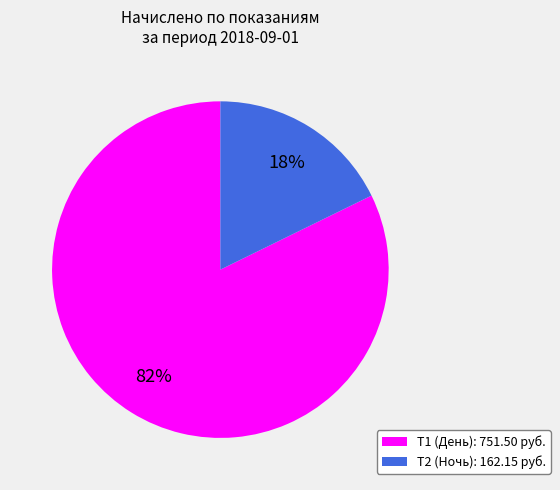

What is the ratio of the value at Т2 (Ночь) to the value at Т1 (День)?

0.2